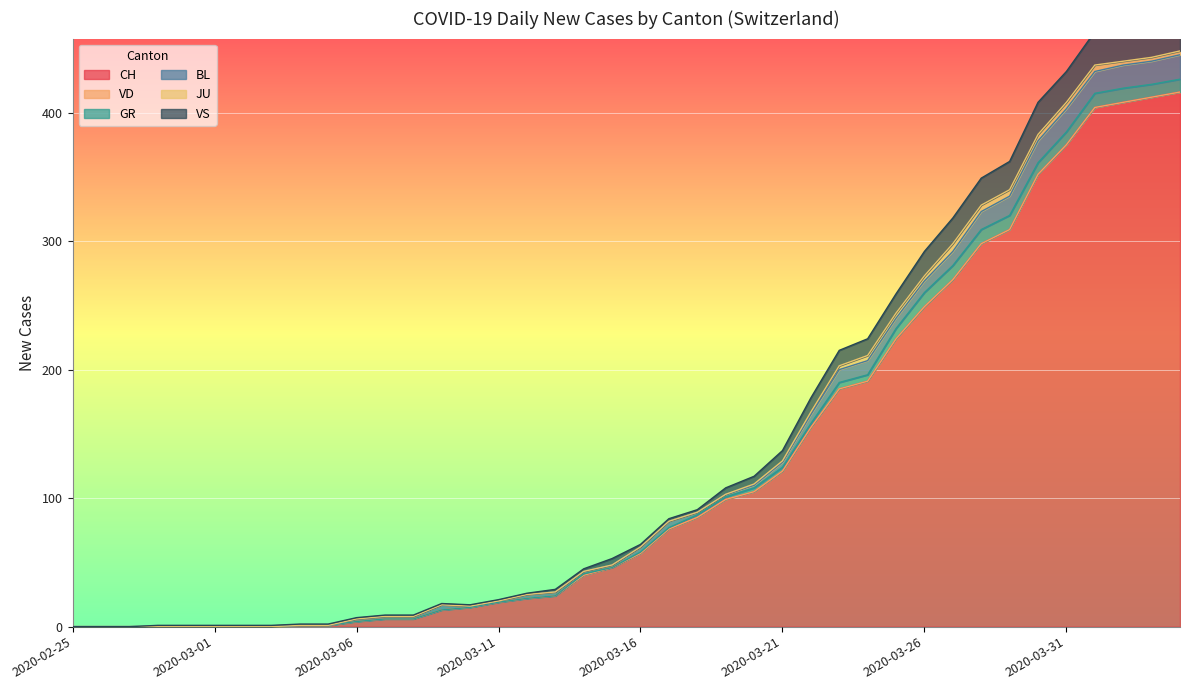

At which label does JU reach its minimum?

2020-02-25